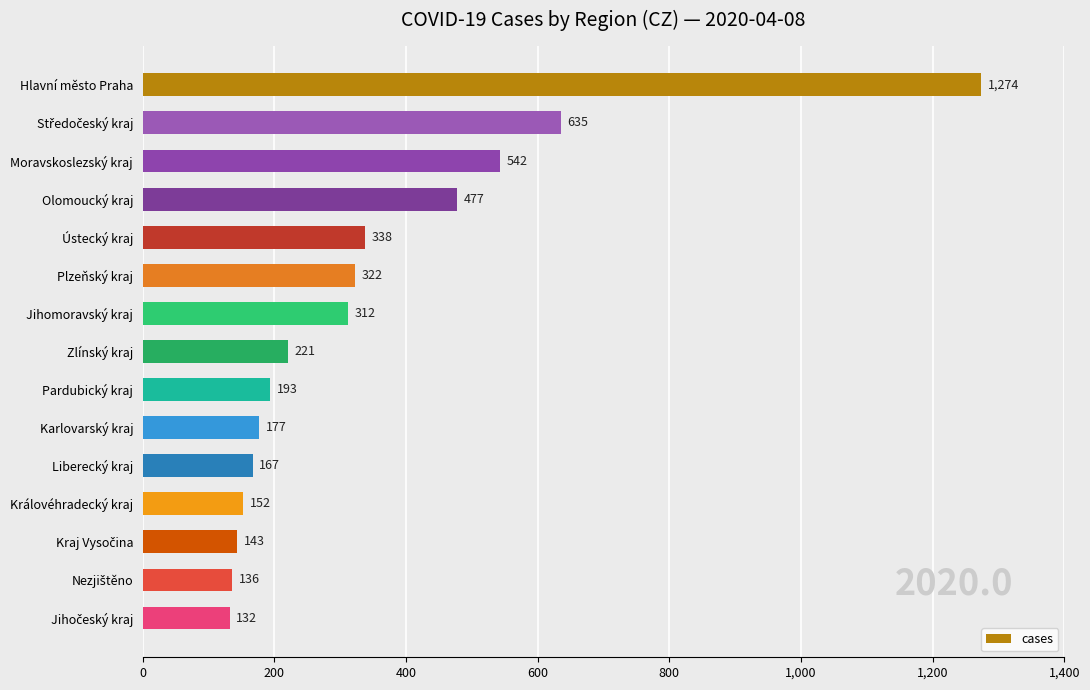

What is the greatest value displayed?

1274